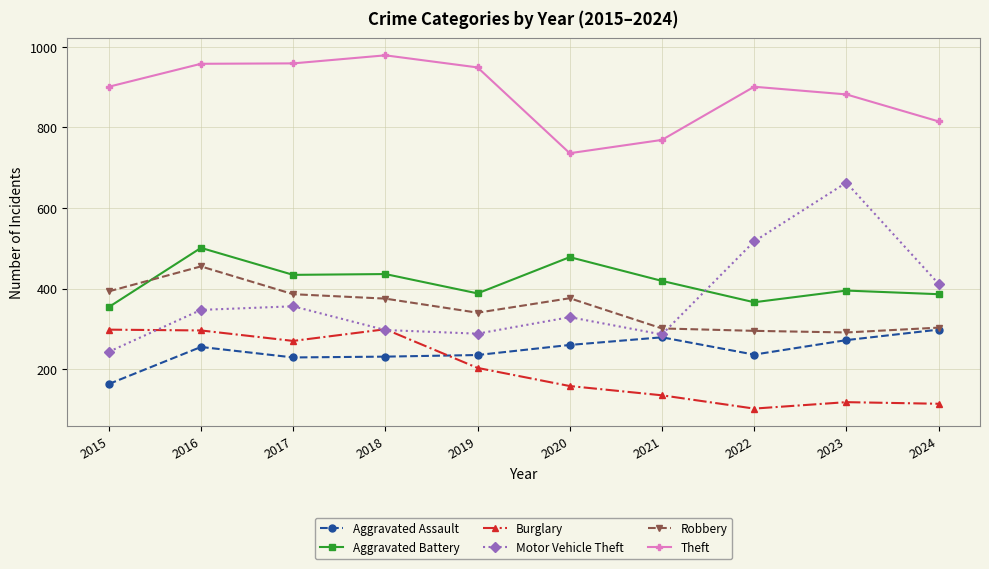

What is the value of the Aggravated Assault point at the 1st from the left?

163